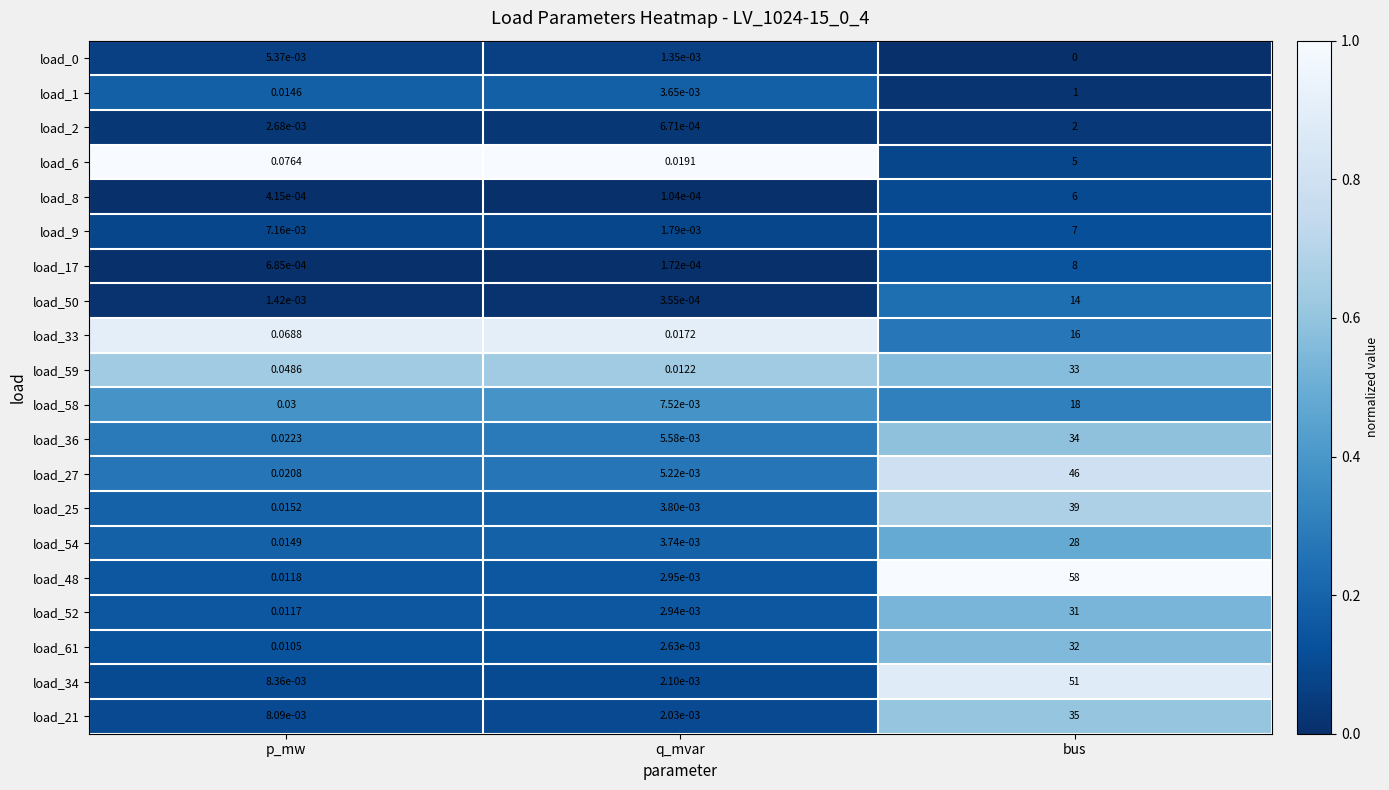

How many series are shown in this chart?

20